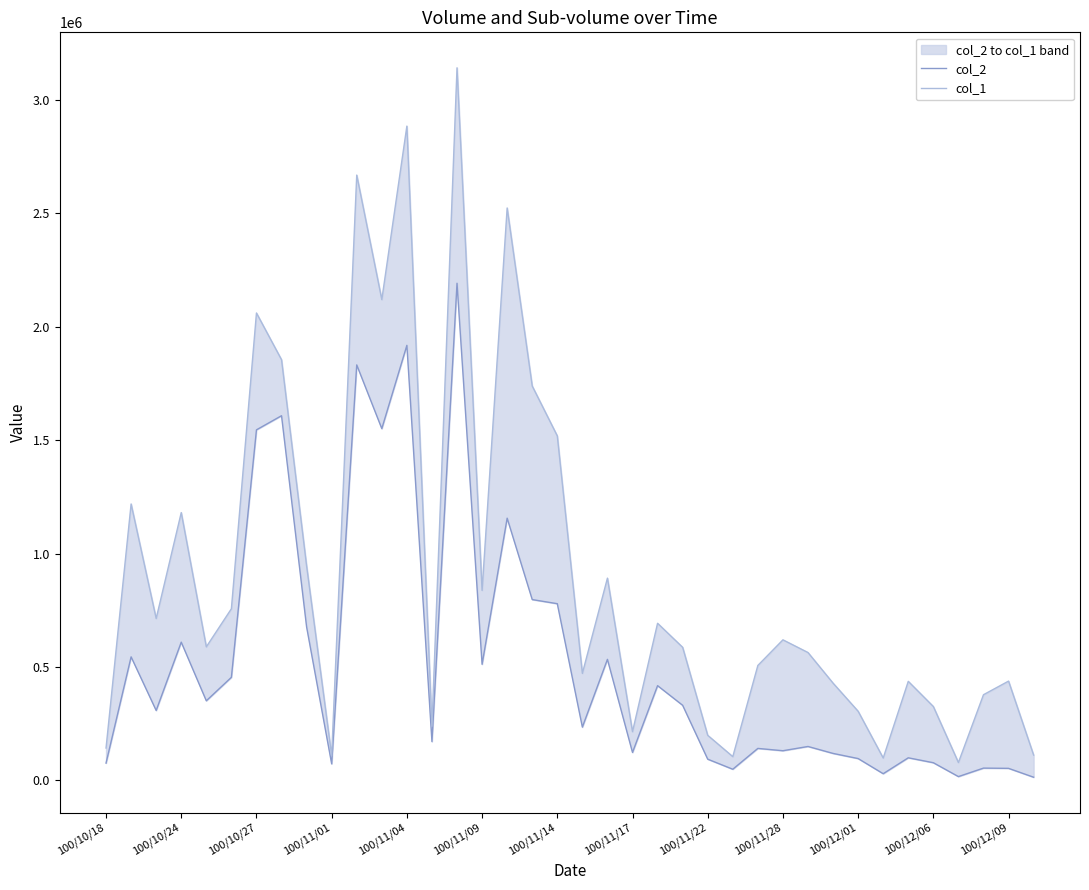

What is the difference between the col_2 values at 24 and 34?

76780